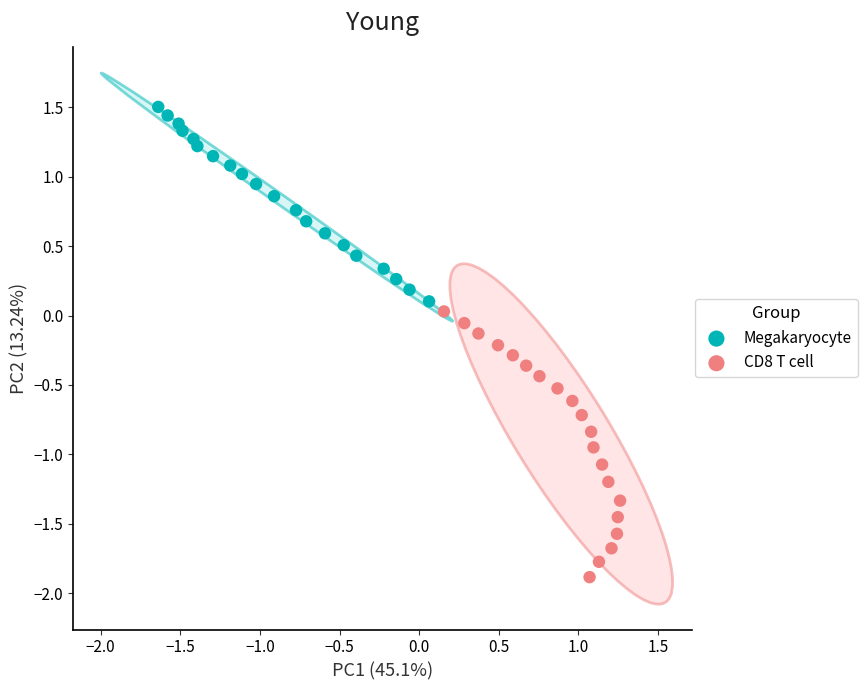

What are all the series names shown in the legend?

Megakaryocyte, CD8 T cell